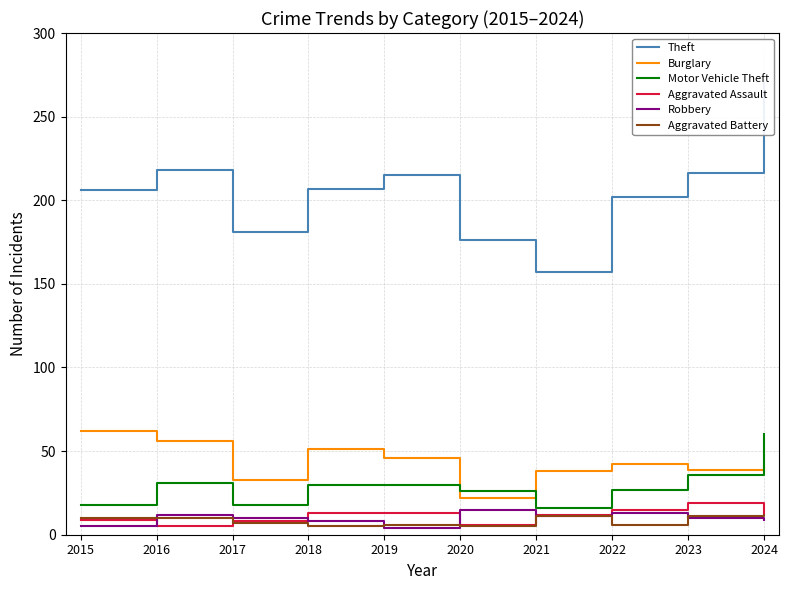

Reading right to left, extract all data points from this chart.

Theft: 2024=270	2023=216	2022=202	2021=157	2020=176	2019=215	2018=207	2017=181	2016=218	2015=206
Burglary: 2024=41	2023=39	2022=42	2021=38	2020=22	2019=46	2018=51	2017=33	2016=56	2015=62
Motor Vehicle Theft: 2024=60	2023=36	2022=27	2021=16	2020=26	2019=30	2018=30	2017=18	2016=31	2015=18
Aggravated Assault: 2024=13	2023=19	2022=15	2021=12	2020=6	2019=13	2018=13	2017=8	2016=5	2015=9
Robbery: 2024=9	2023=10	2022=13	2021=11	2020=15	2019=4	2018=8	2017=10	2016=12	2015=5
Aggravated Battery: 2024=12	2023=11	2022=6	2021=11	2020=5	2019=6	2018=5	2017=7	2016=10	2015=10